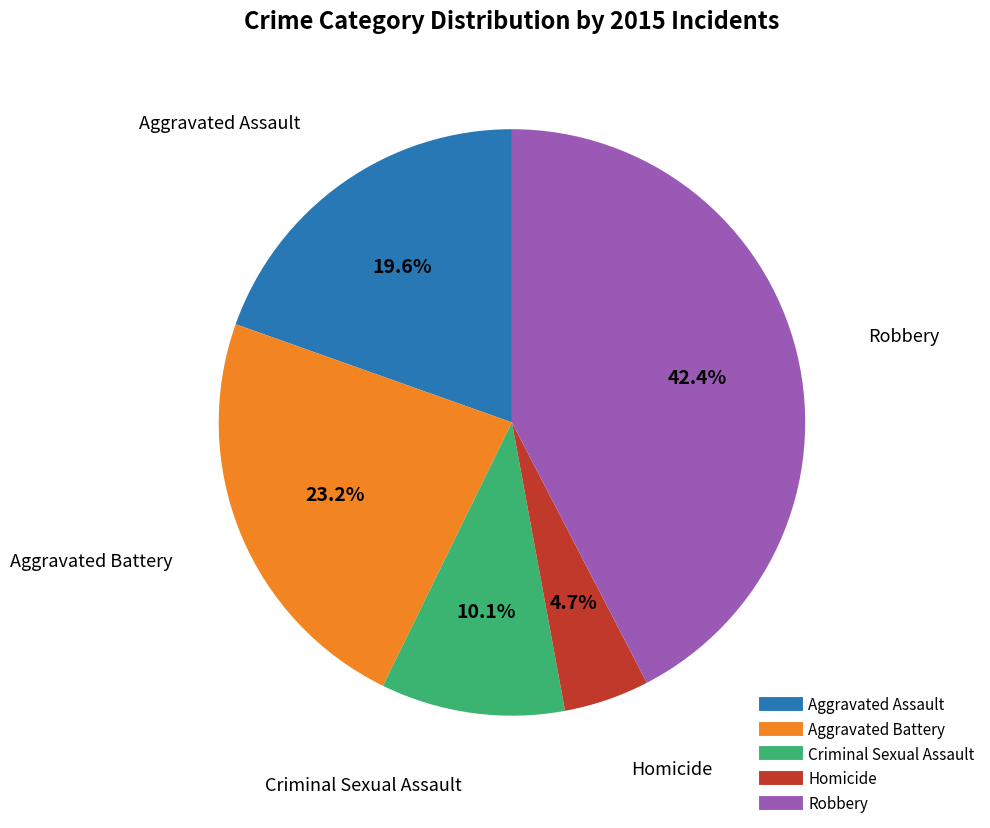

Does Criminal Sexual Assault account for over 50% of the chart?

No